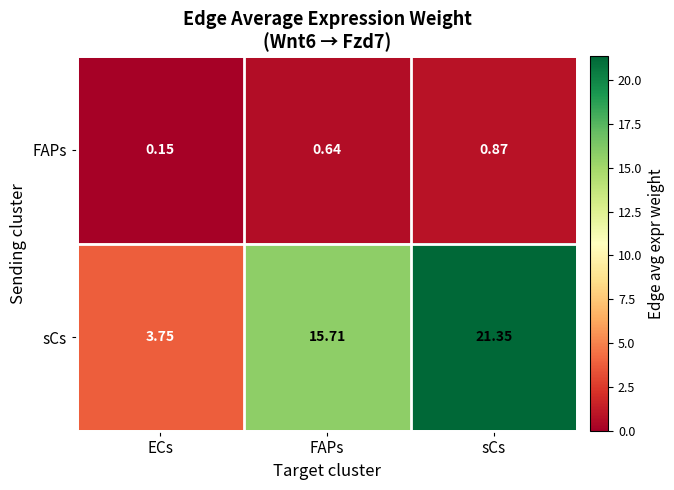

Rank the series by their maximum value, from lowest to highest.

FAPs, sCs